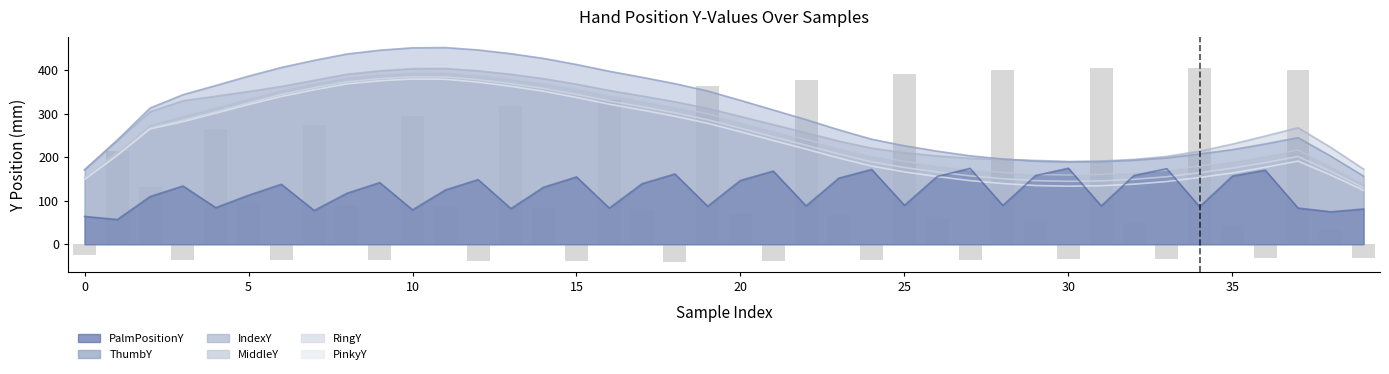

How many categories are shown in the chart?

40